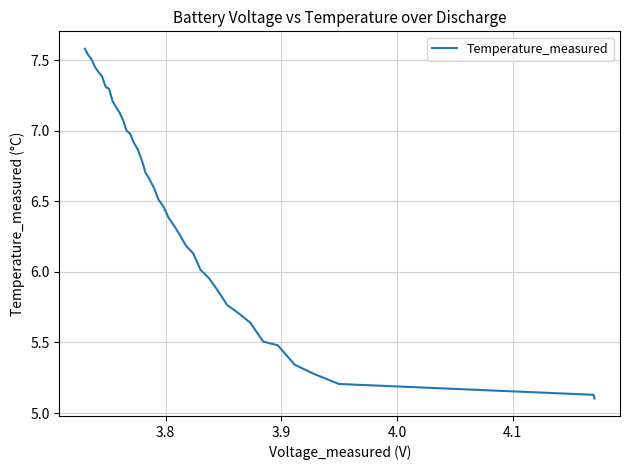

Count the number of categories in the chart.

40